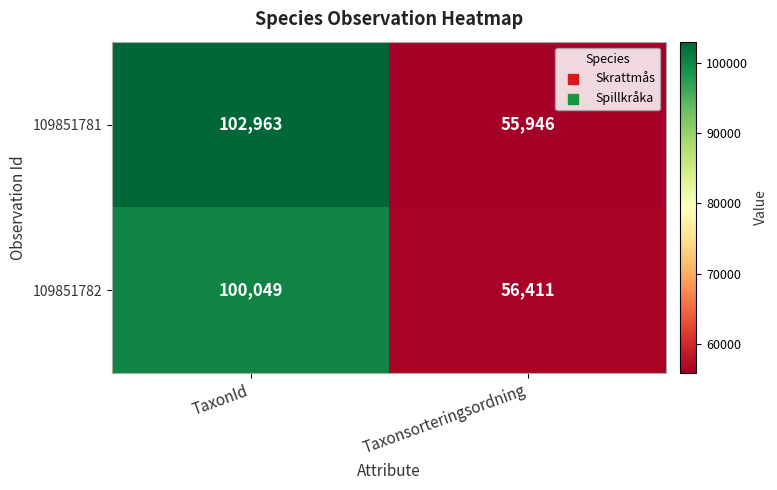

What is the total value across all series at Taxonsorteringsordning?

112357